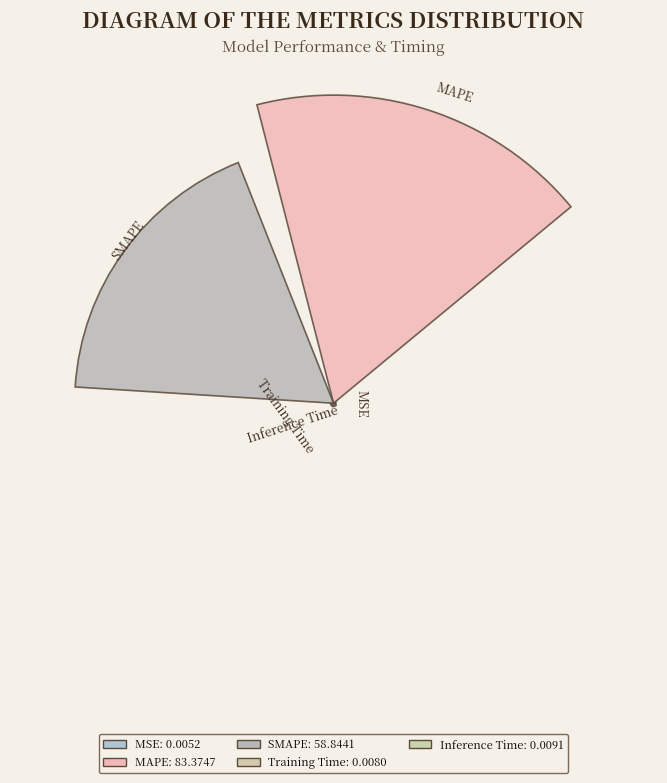

To the nearest percent, what percentage of the pie is Inference Time?

1%